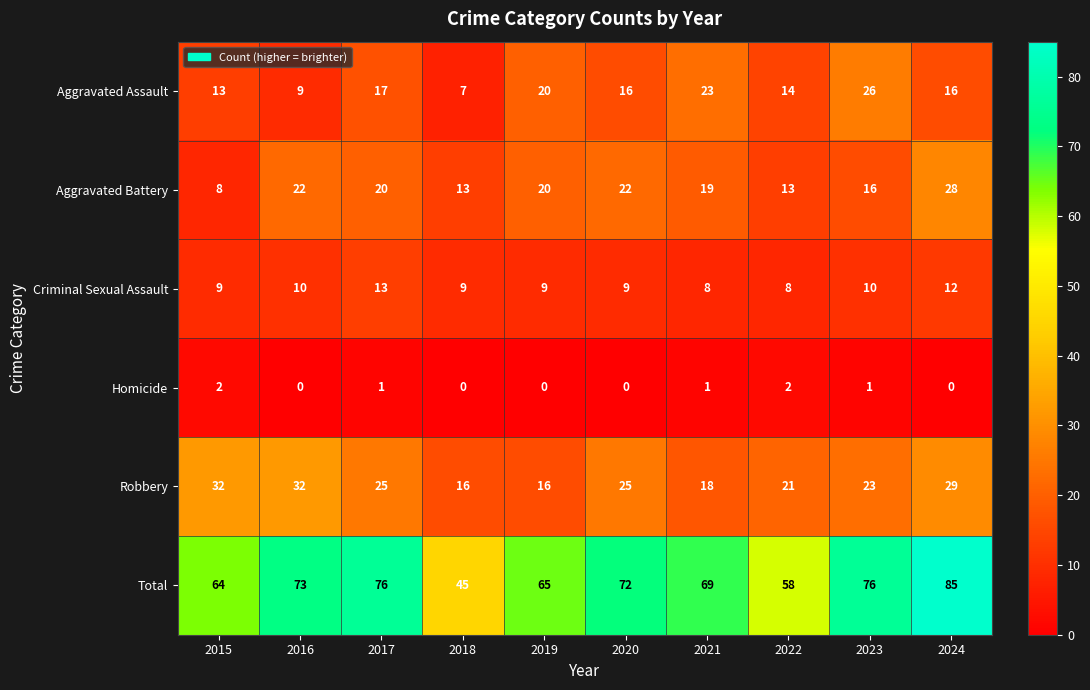

At which category is the sum across all series the highest?

2024